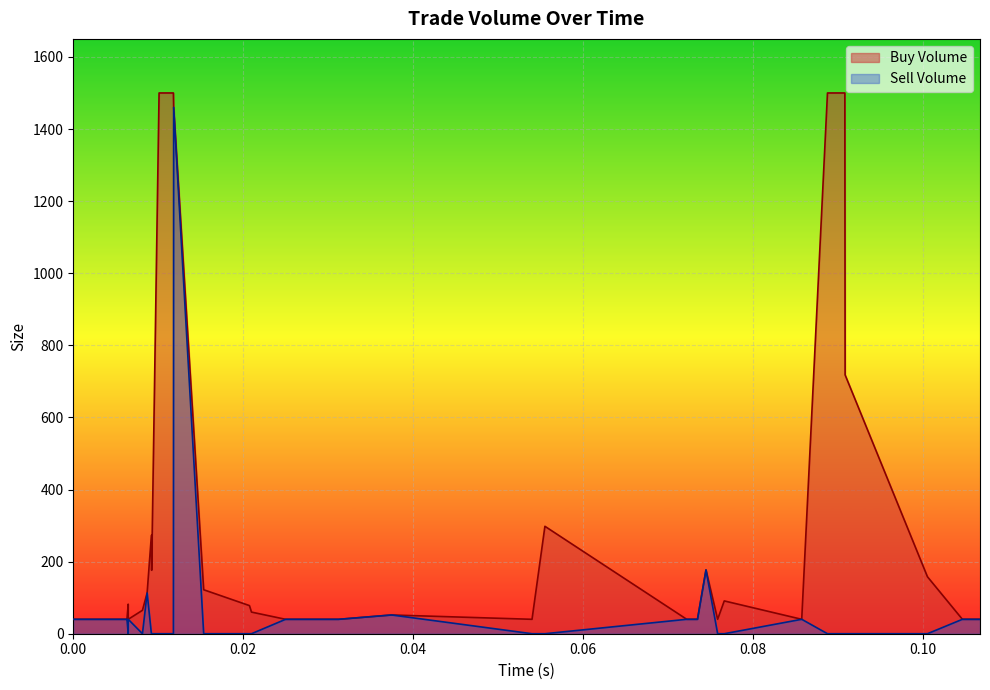

How many lines are shown in the chart?

2